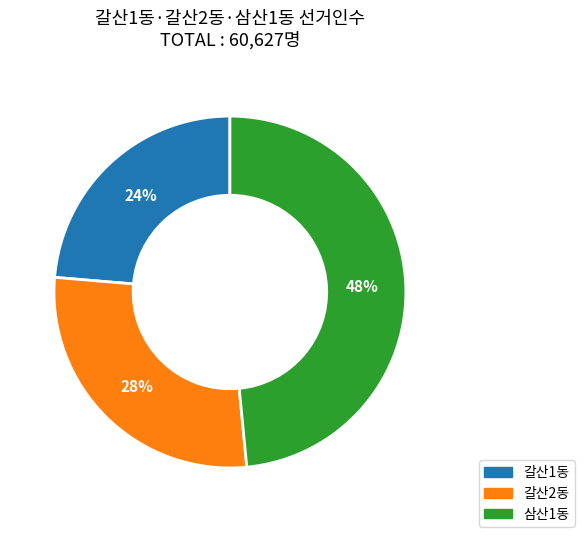

To the nearest percent, what is the average slice percentage?

33%